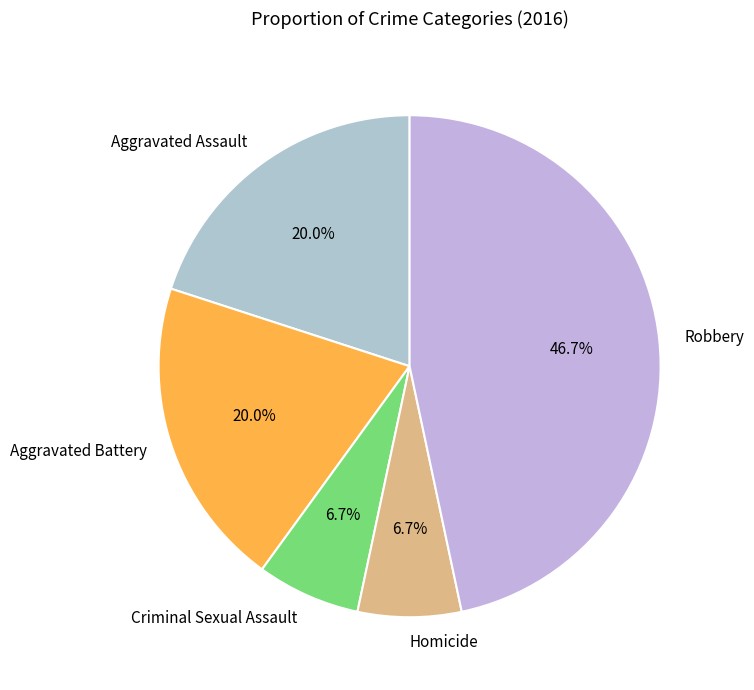

Between Robbery and Aggravated Battery, which is larger?

Robbery